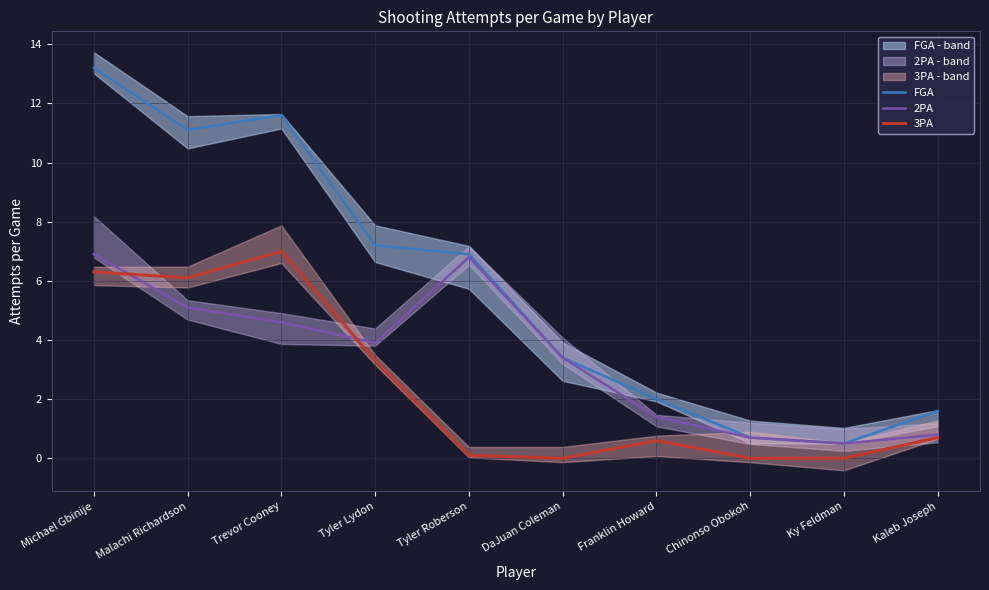

What is the spread (max minus min) of values at DaJuan Coleman?

3.4